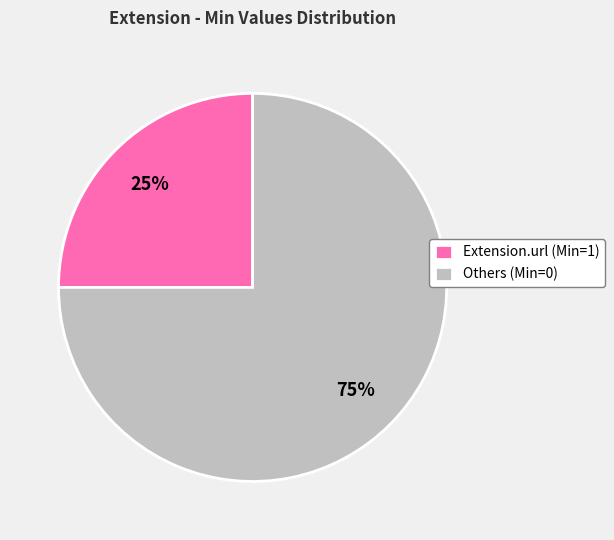

Which category has the biggest portion of the pie?

Others (Min=0)